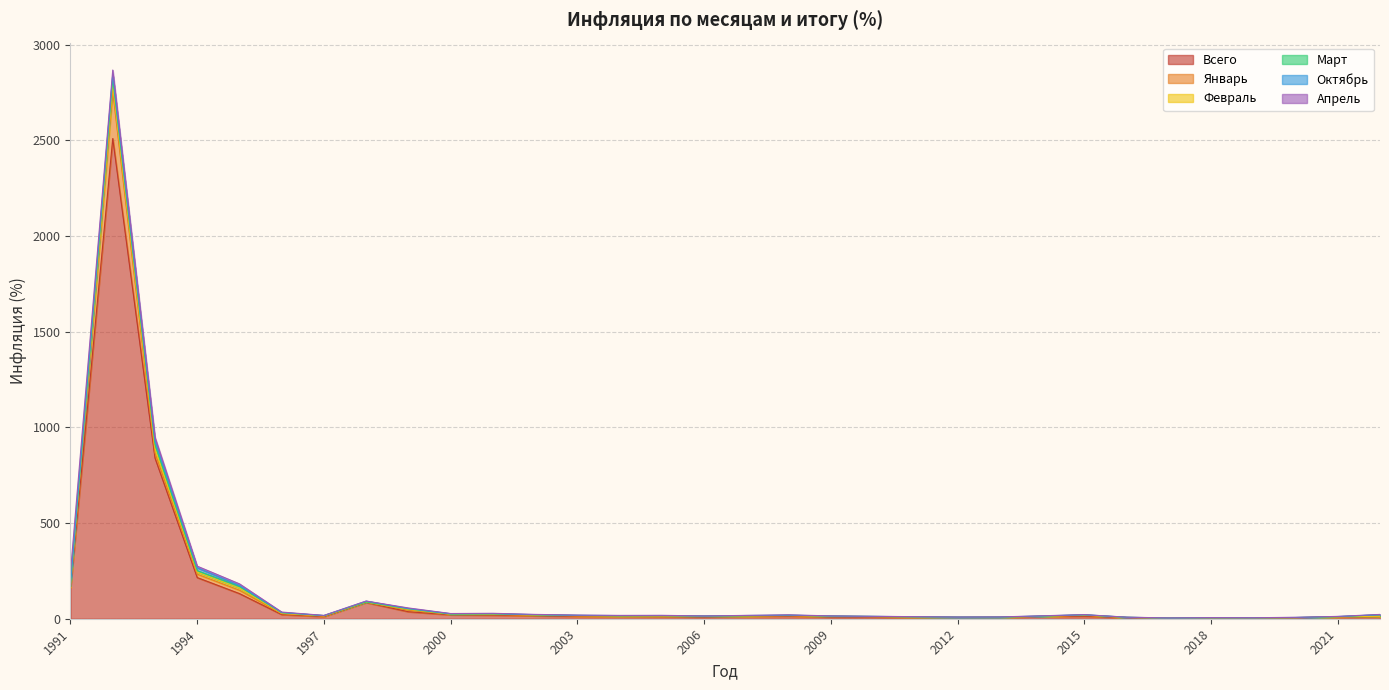

Which series changed the most between 2005 and 2016?

Всего